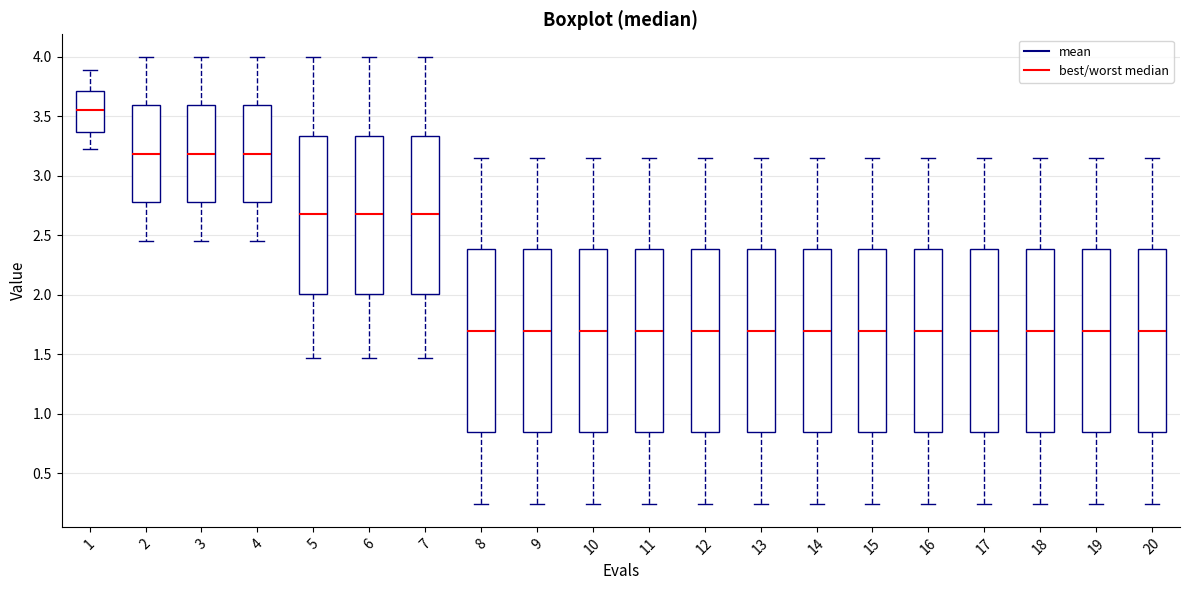

Reading left to right, read every box against the y-axis: the position of its median line, the range the box covers, and the ends of its whiskers. The values are not printed on the chart, so give them approximately, as read against the axis.

1: median 3.55, box 3.35 to 3.70, whiskers 3.20 to 3.90
2: median 3.20, box 2.80 to 3.60, whiskers 2.45 to 4.00
3: median 3.20, box 2.80 to 3.60, whiskers 2.45 to 4.00
4: median 3.20, box 2.80 to 3.60, whiskers 2.45 to 4.00
5: median 2.70, box 2.00 to 3.35, whiskers 1.45 to 4.00
6: median 2.70, box 2.00 to 3.35, whiskers 1.45 to 4.00
7: median 2.70, box 2.00 to 3.35, whiskers 1.45 to 4.00
8: median 1.70, box 0.85 to 2.40, whiskers 0.25 to 3.15
9: median 1.70, box 0.85 to 2.40, whiskers 0.25 to 3.15
10: median 1.70, box 0.85 to 2.40, whiskers 0.25 to 3.15
11: median 1.70, box 0.85 to 2.40, whiskers 0.25 to 3.15
12: median 1.70, box 0.85 to 2.40, whiskers 0.25 to 3.15
13: median 1.70, box 0.85 to 2.40, whiskers 0.25 to 3.15
14: median 1.70, box 0.85 to 2.40, whiskers 0.25 to 3.15
15: median 1.70, box 0.85 to 2.40, whiskers 0.25 to 3.15
16: median 1.70, box 0.85 to 2.40, whiskers 0.25 to 3.15
17: median 1.70, box 0.85 to 2.40, whiskers 0.25 to 3.15
18: median 1.70, box 0.85 to 2.40, whiskers 0.25 to 3.15
19: median 1.70, box 0.85 to 2.40, whiskers 0.25 to 3.15
20: median 1.70, box 0.85 to 2.40, whiskers 0.25 to 3.15